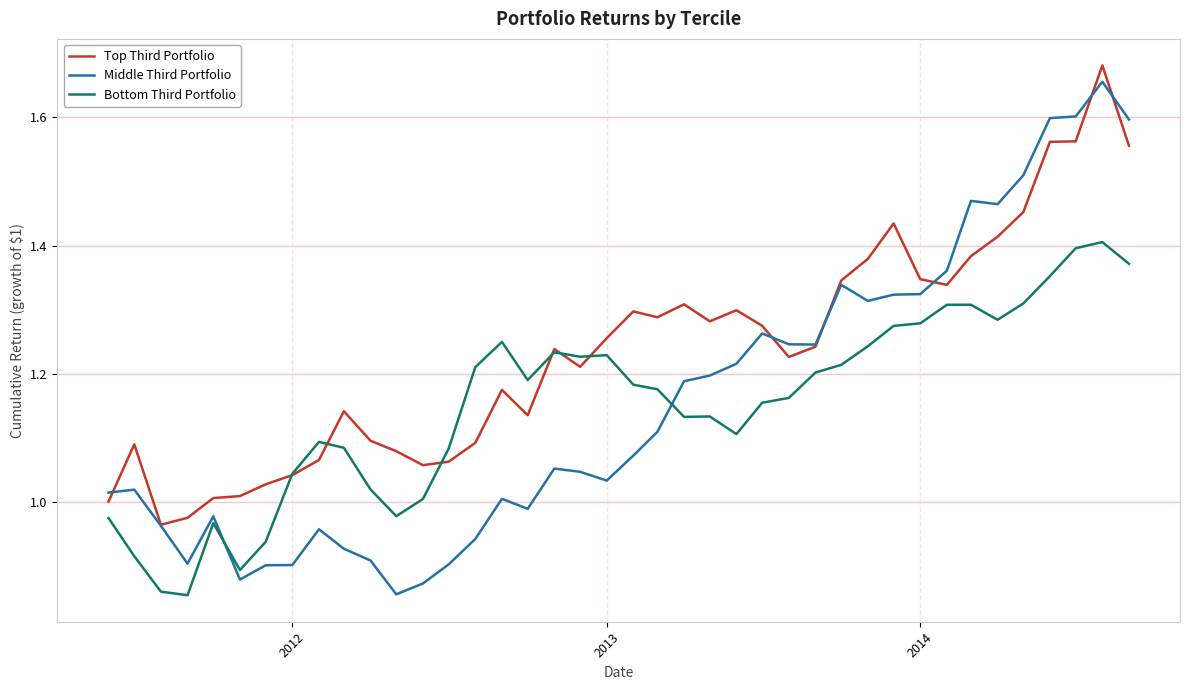

Which series has the largest range (max minus min)?

Middle Third Portfolio